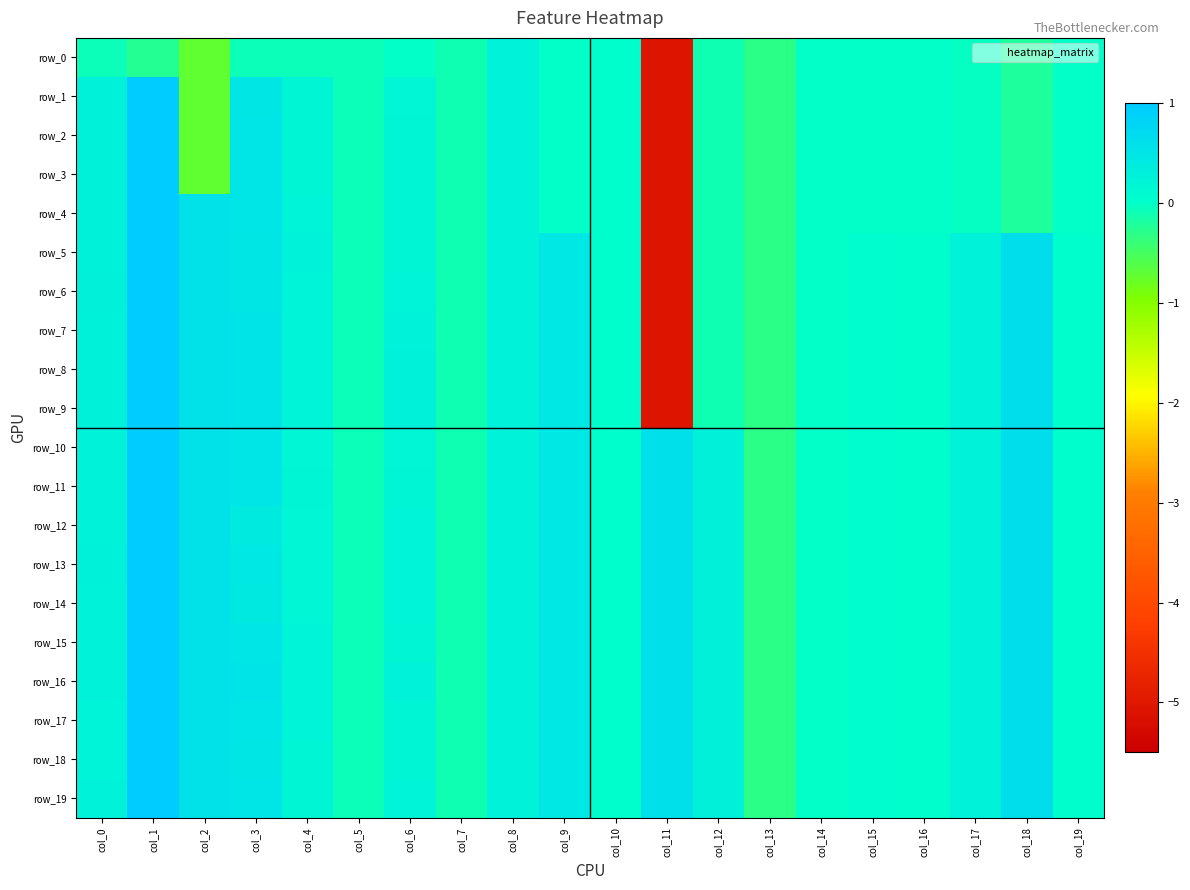

What is the difference between the highest and lowest values at col_6?

0.3